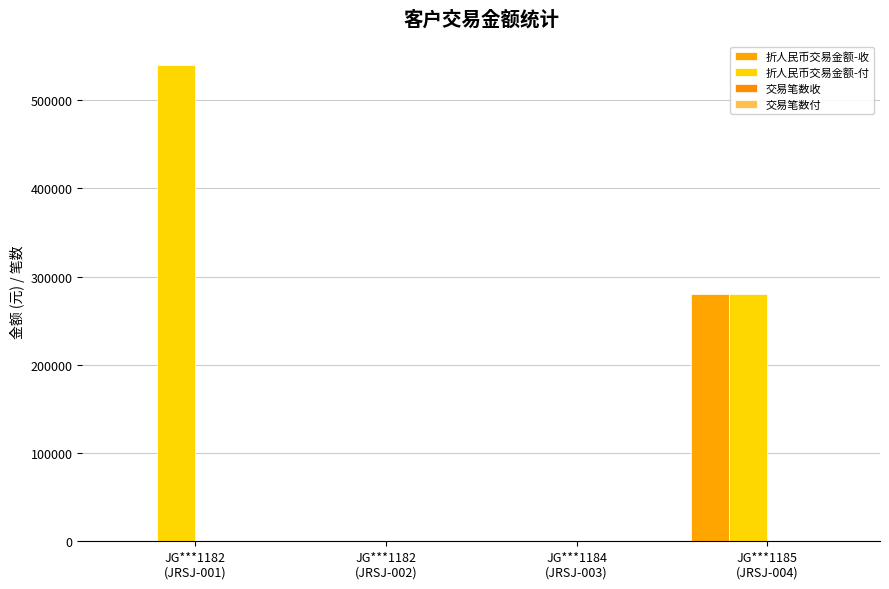

How many series are shown in this chart?

4